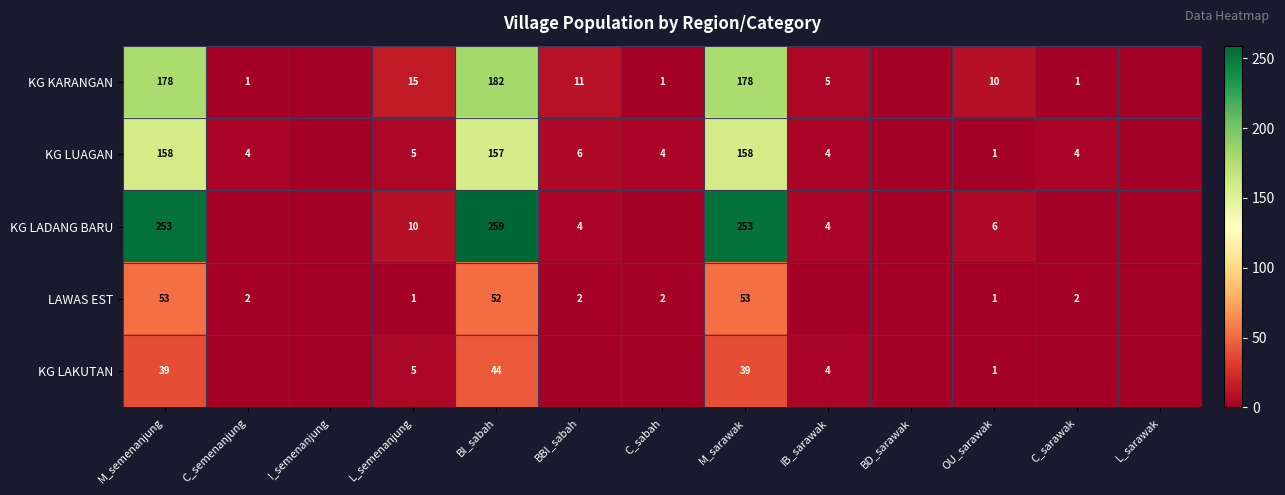

The LAWAS EST series shows 1 at C_sabah. True or false?

False